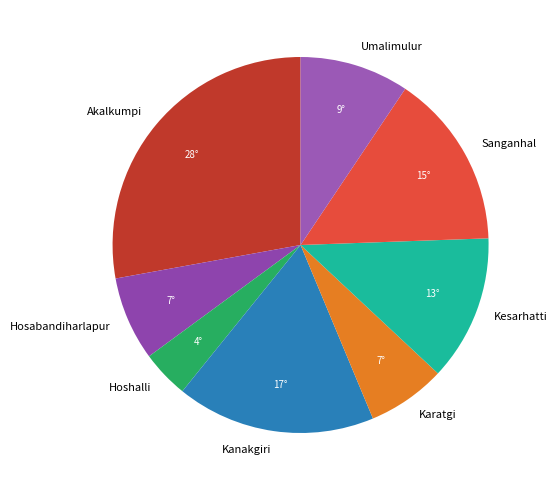

How many slices are in this pie chart?

8